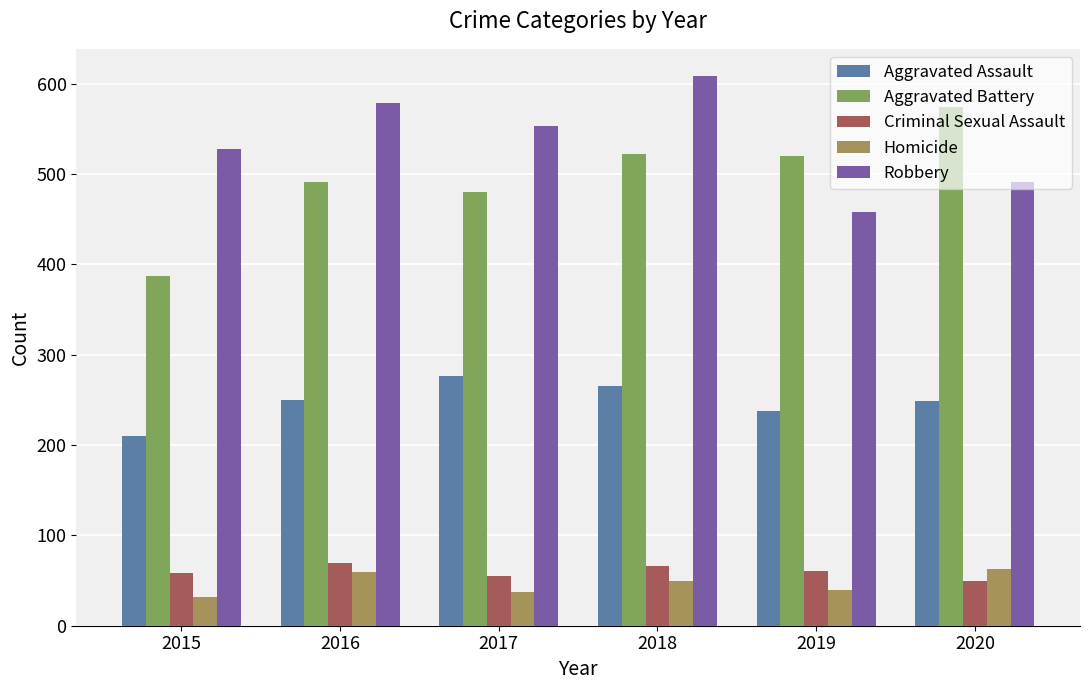

What is the maximum value shown in the chart?

608